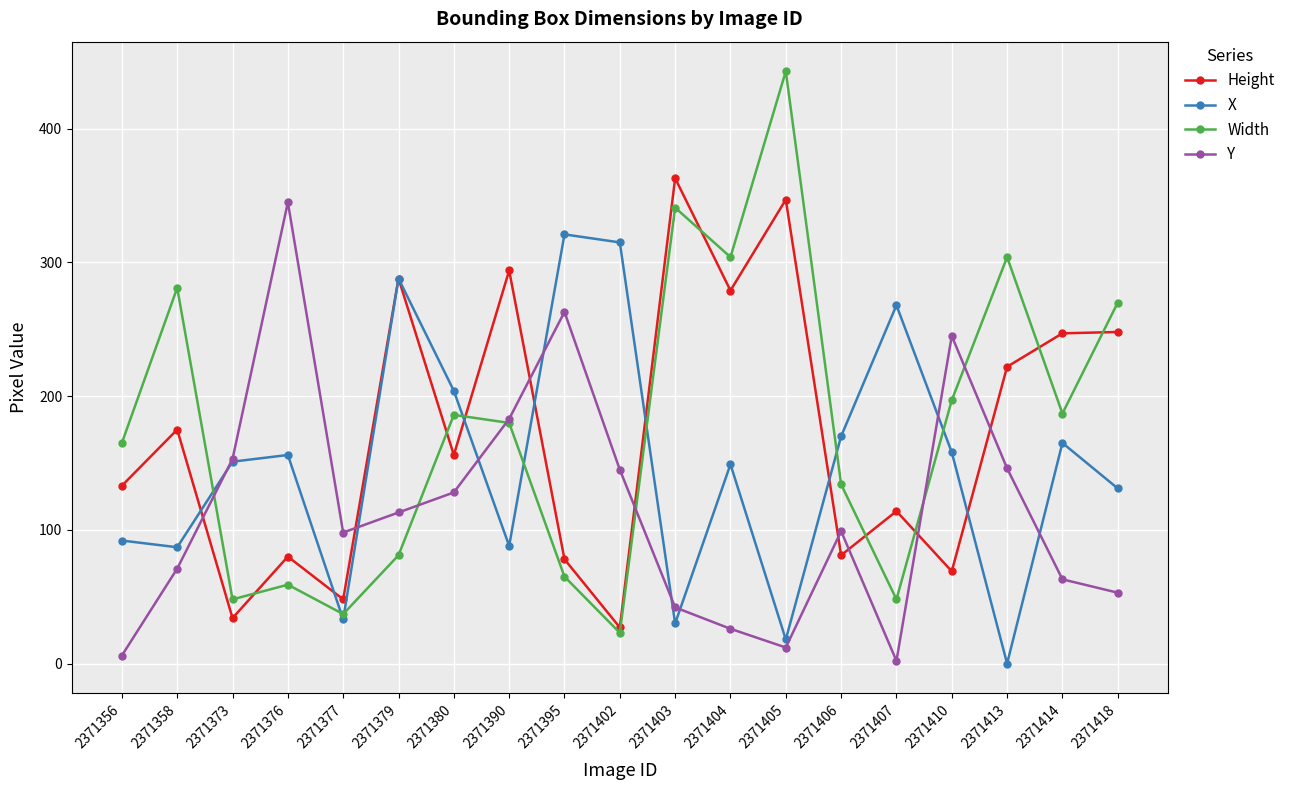

What is the value of the Height point at the 1st from the left?

133